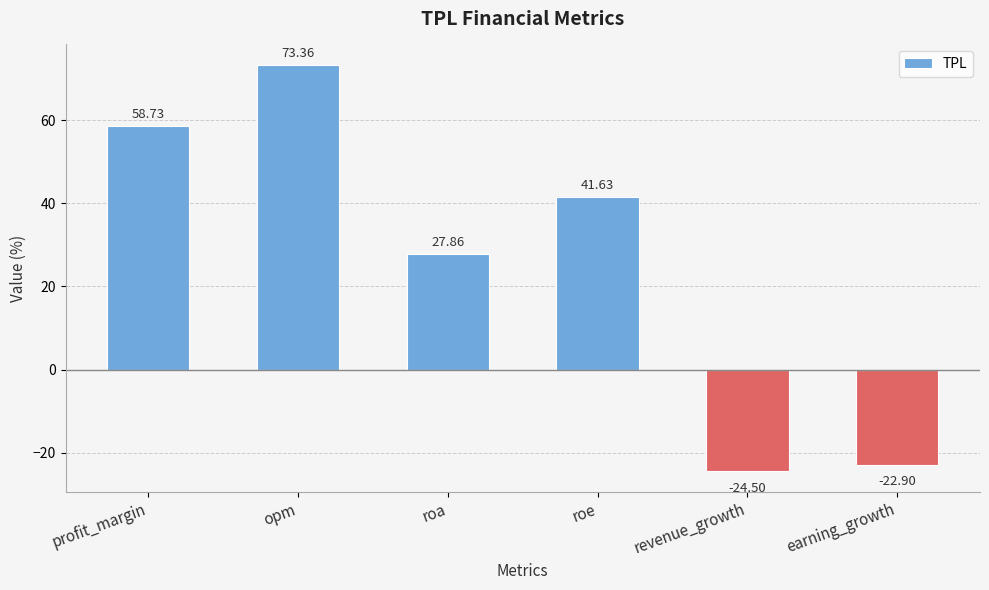

Which label corresponds to the largest value in the chart?

opm